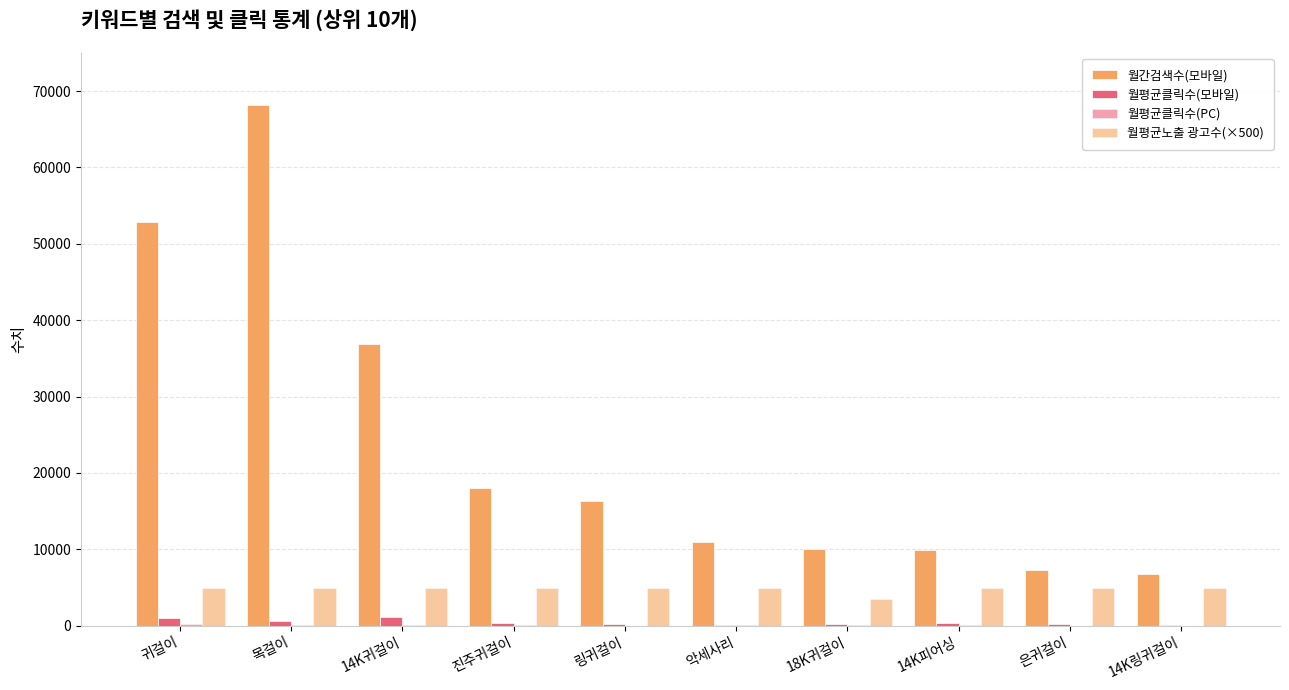

What is the label of the 3rd bar from the left?

14K귀걸이